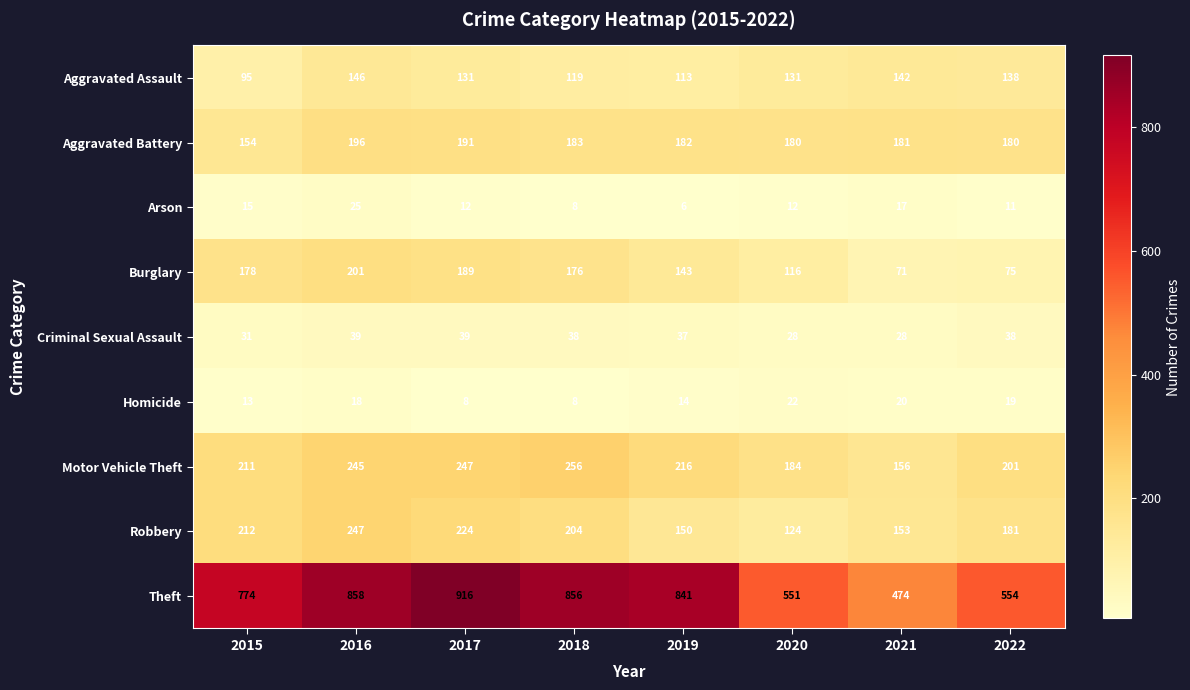

How many data points does each series have?

8